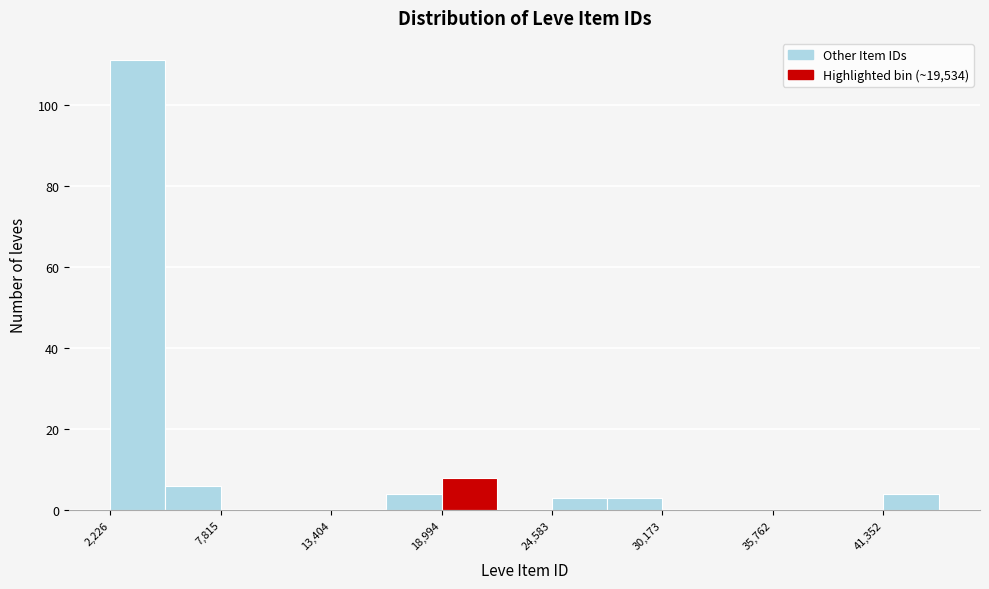

Around what value on the x-axis is the tallest bar? Give the approximate position of its centre, as read against the axis.

4000